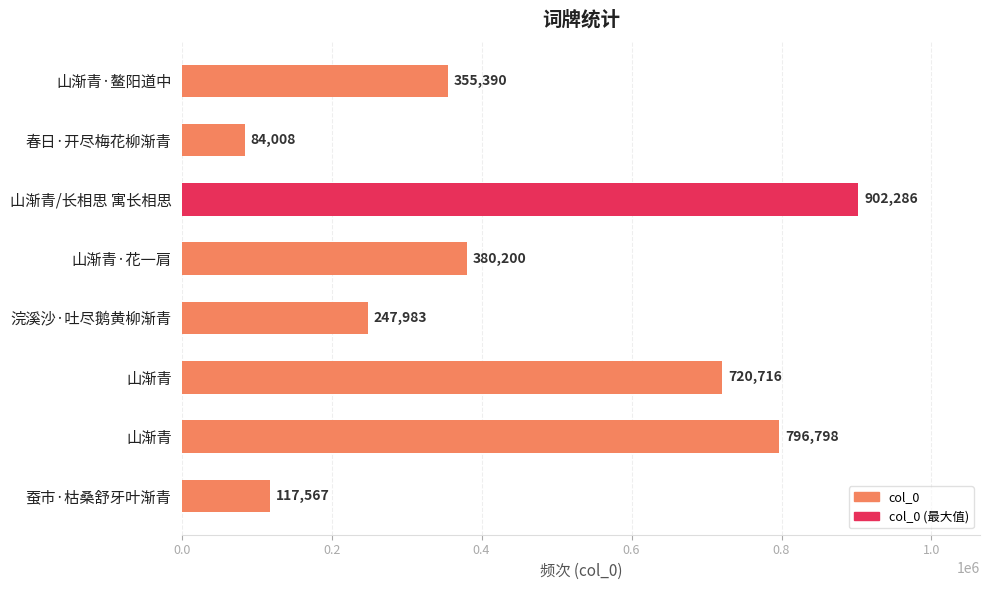

What is the difference between the maximum and minimum values?

818278